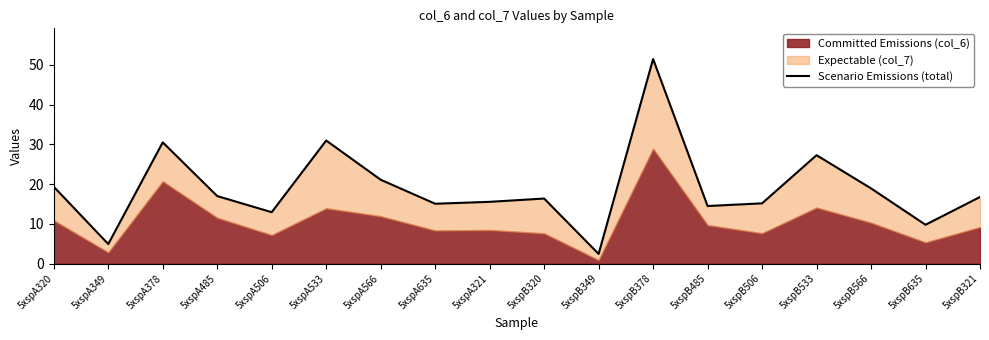

What is the value of the 13th point from the left?

14.5